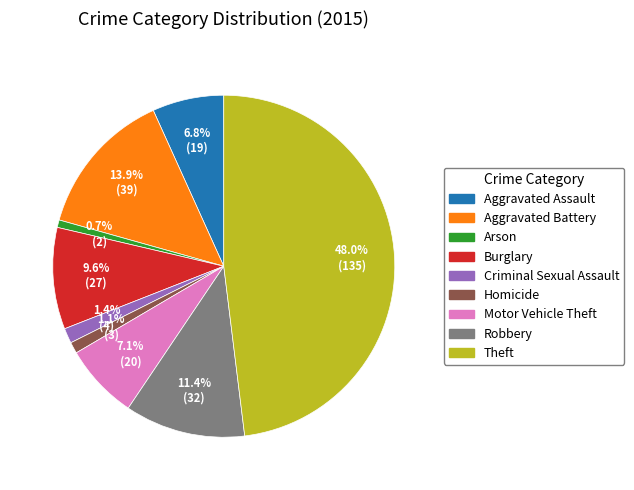

To the nearest percent, what is the combined percentage of Criminal Sexual Assault and Theft?

49%